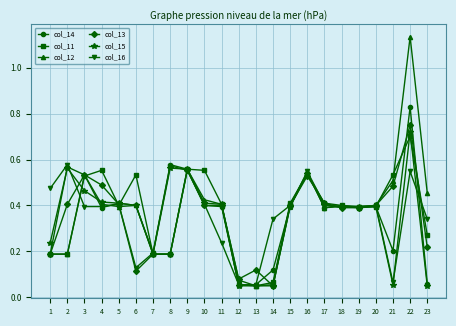

Does the chart display data point markers on the line(s)?

Yes